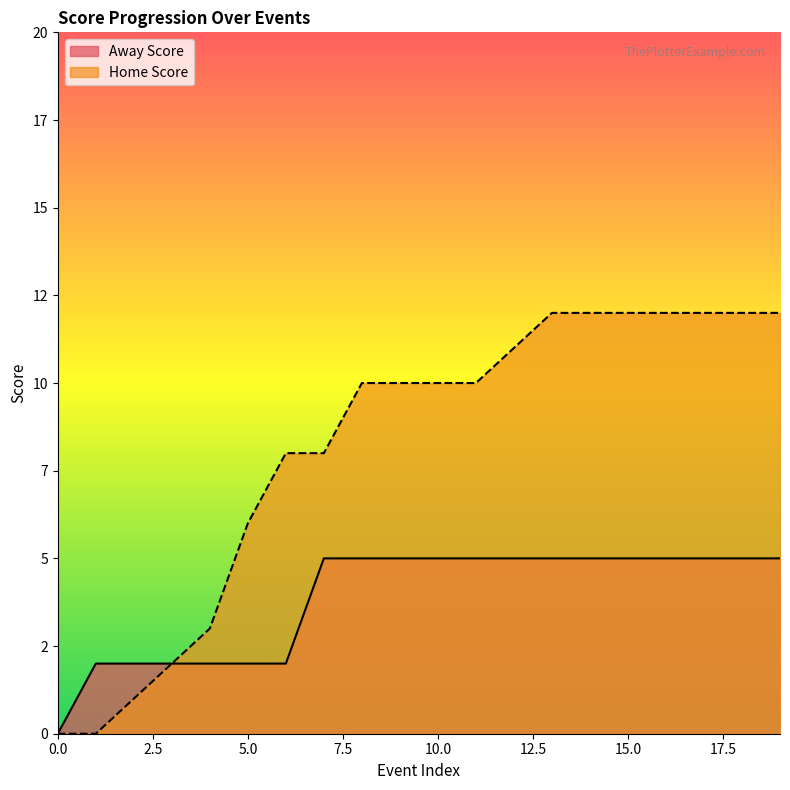

Rank the series by their maximum value, from highest to lowest.

Home Score, Away Score